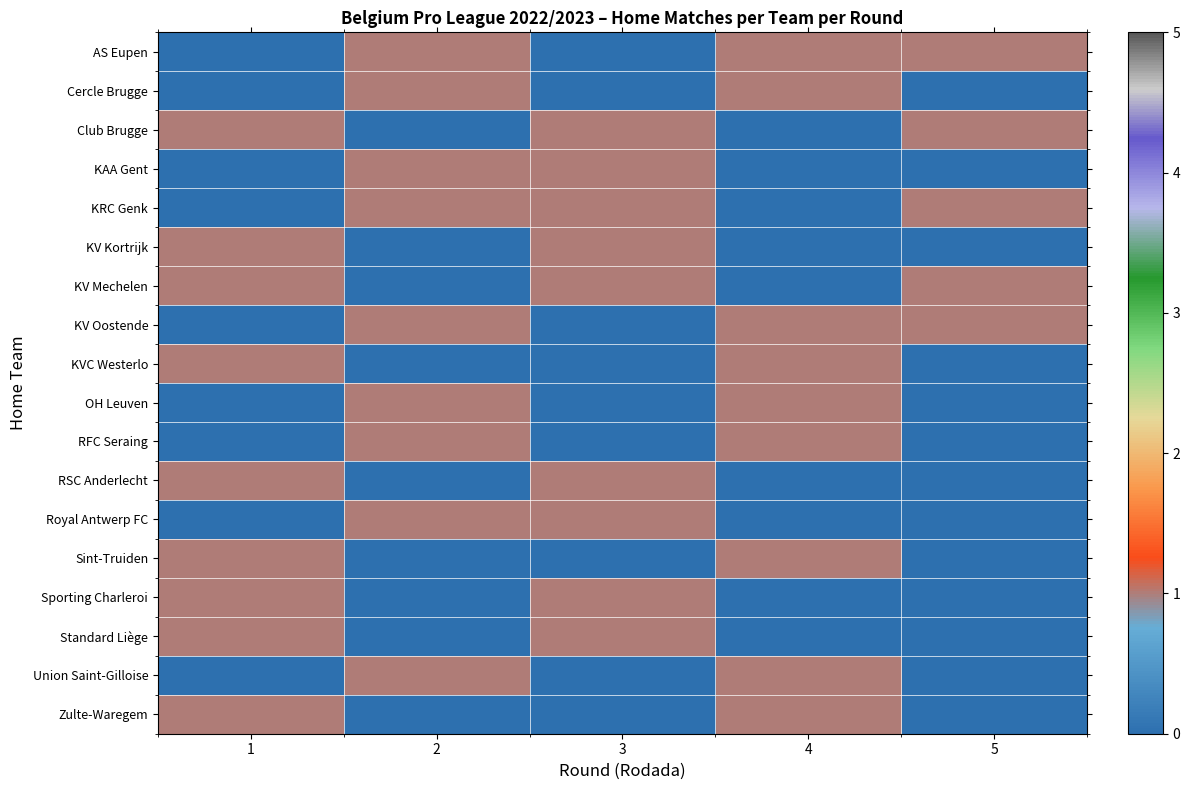

Which series has the widest spread of values?

AS Eupen